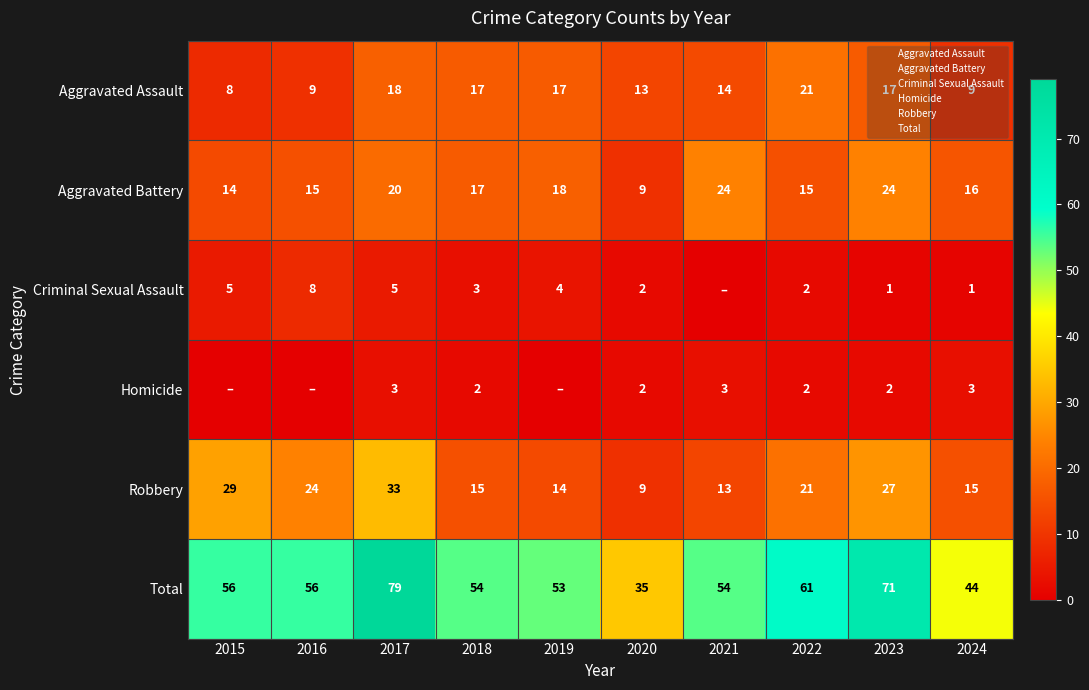

Which series has the largest range (max minus min)?

Total